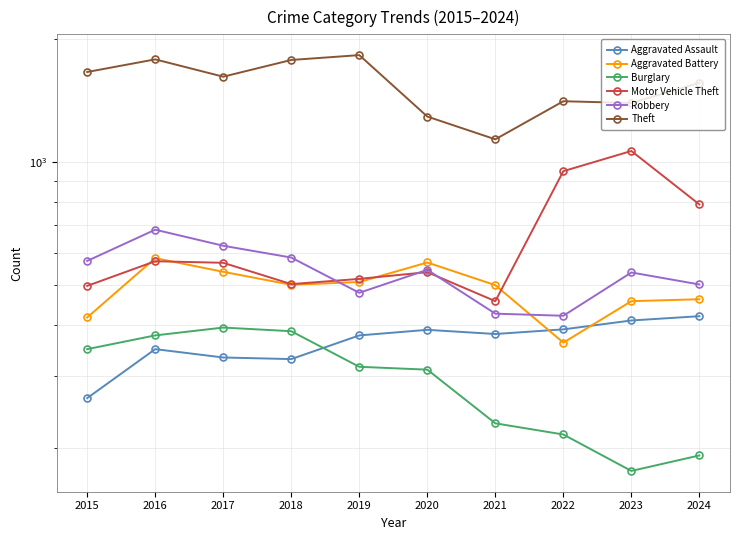

What is the difference between the Theft values at 2024 and 2020?

269